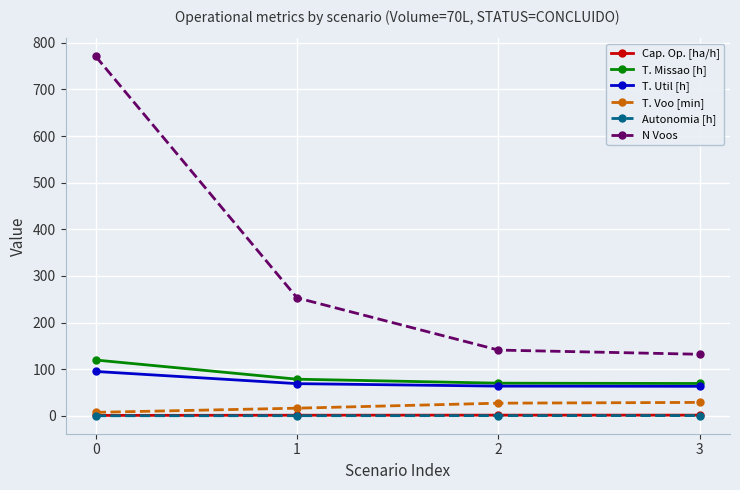

True or false: Autonomia [h] and N Voos intersect in this chart.

False